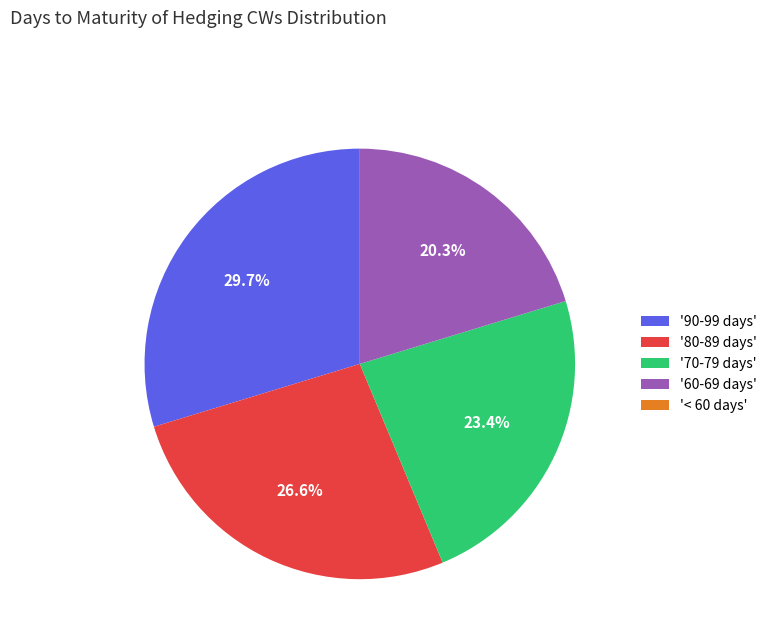

Between '80-89 days' and '70-79 days', which is larger?

'80-89 days'